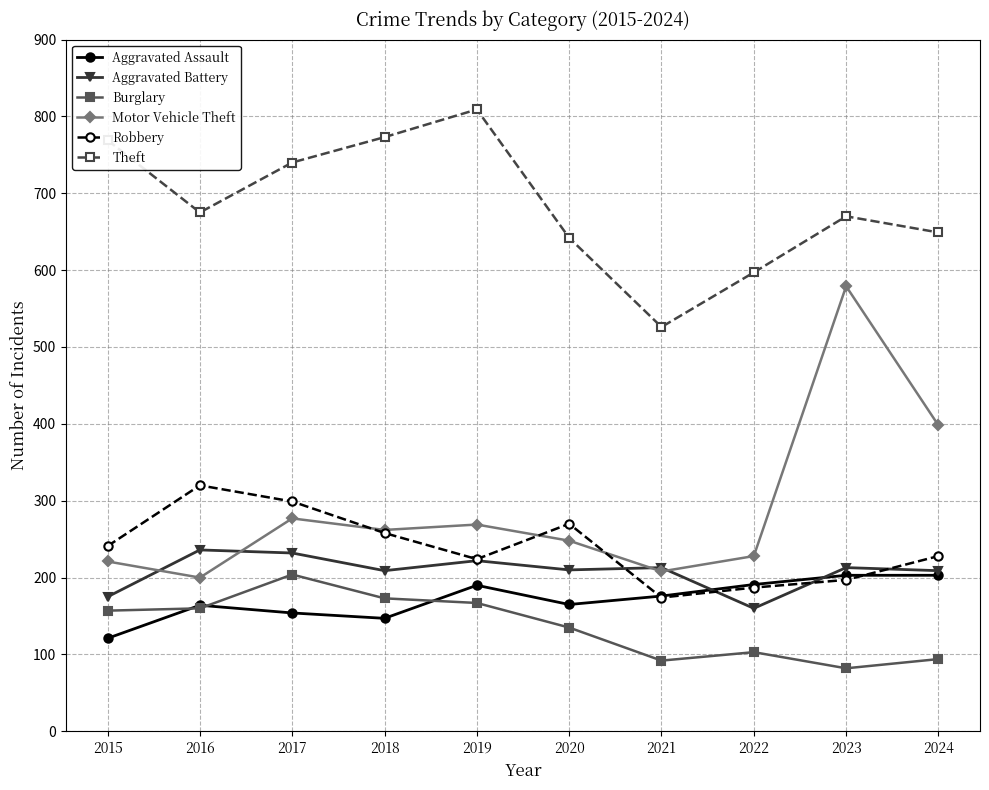

What is the value of the Burglary point at the 4th from the left?

173